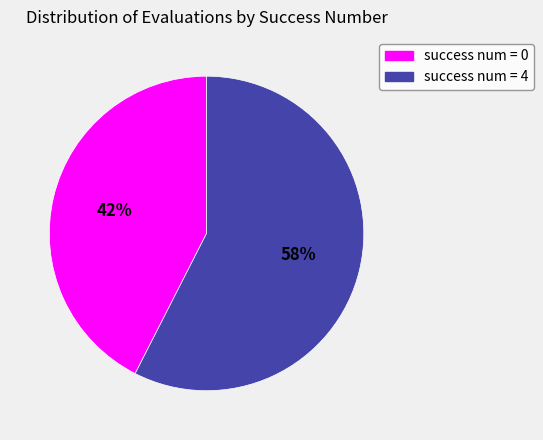

Is it true that success num = 0 is 42% of the pie?

True